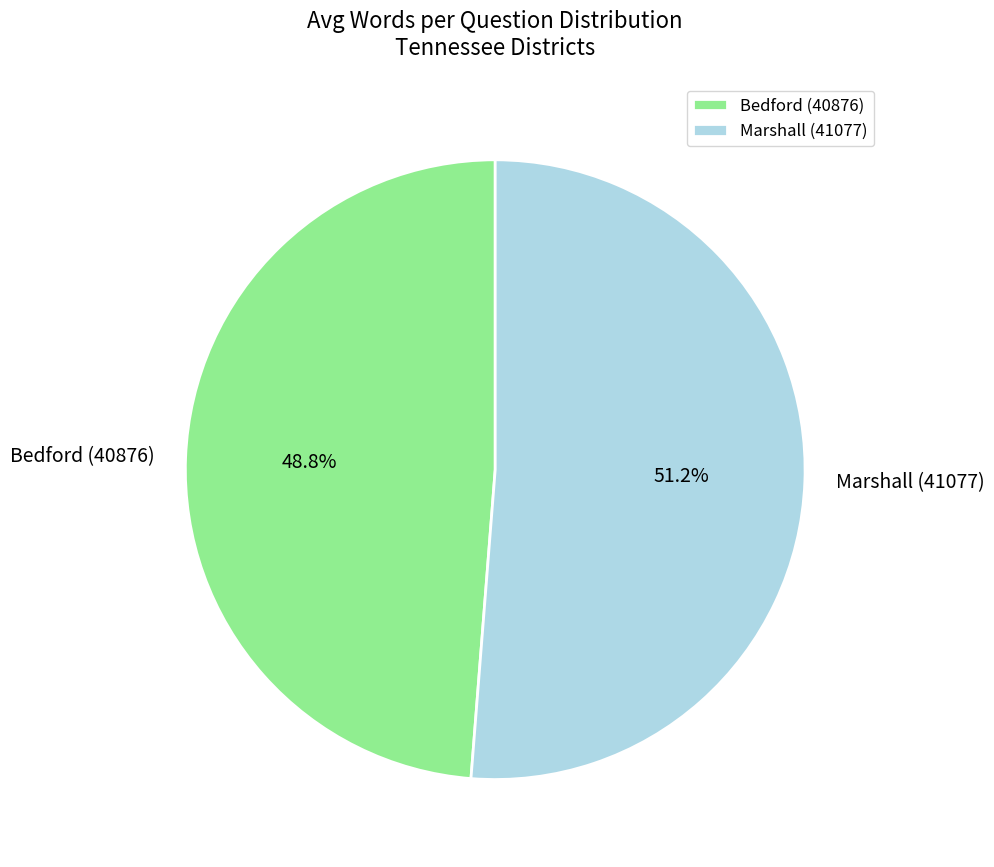

To the nearest percent, what is the average slice percentage?

50%